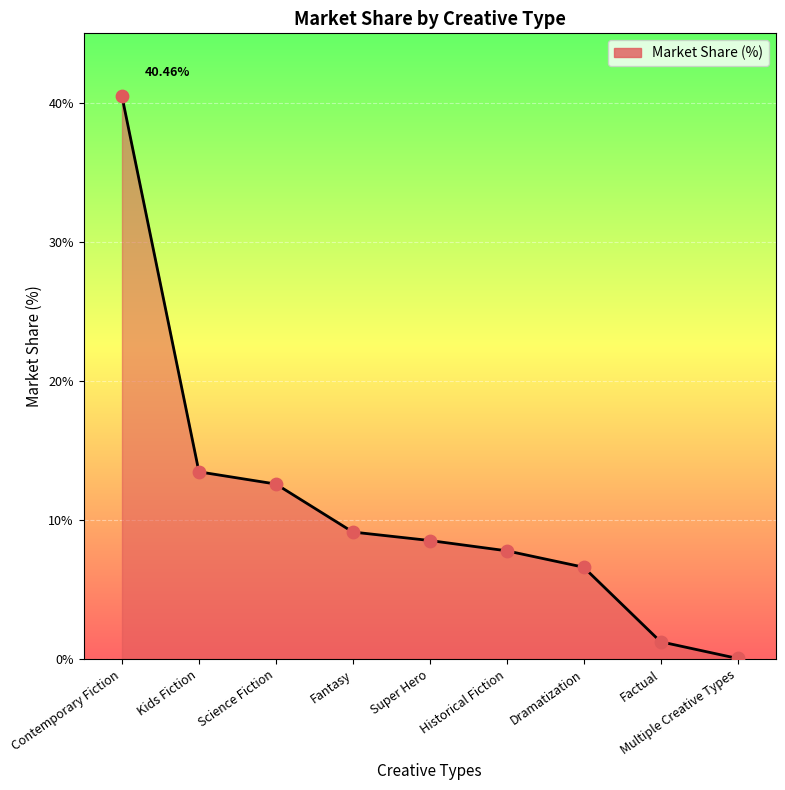

Approximately how many times larger is the value at Fantasy compared to Historical Fiction?

1.2